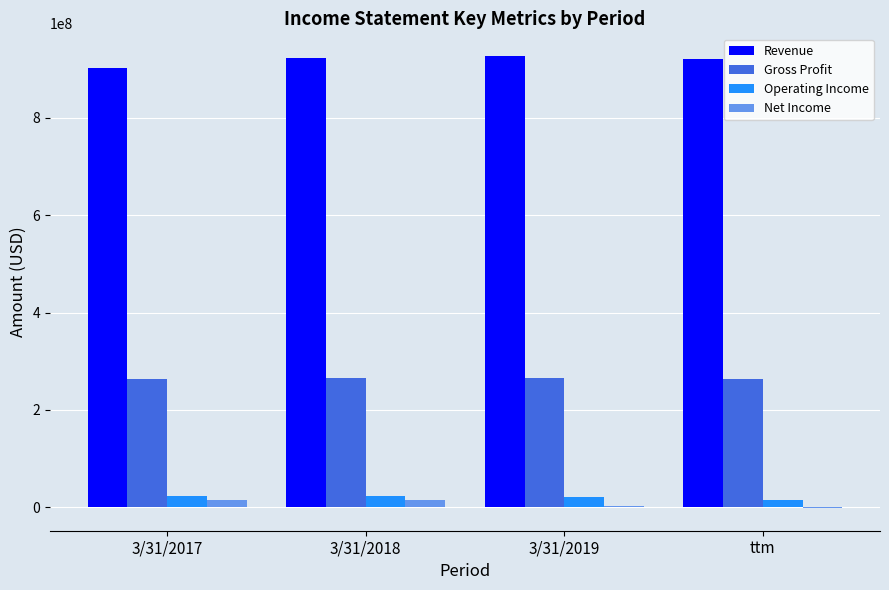

True or false: Revenue has a value of 920442000 at ttm.

True